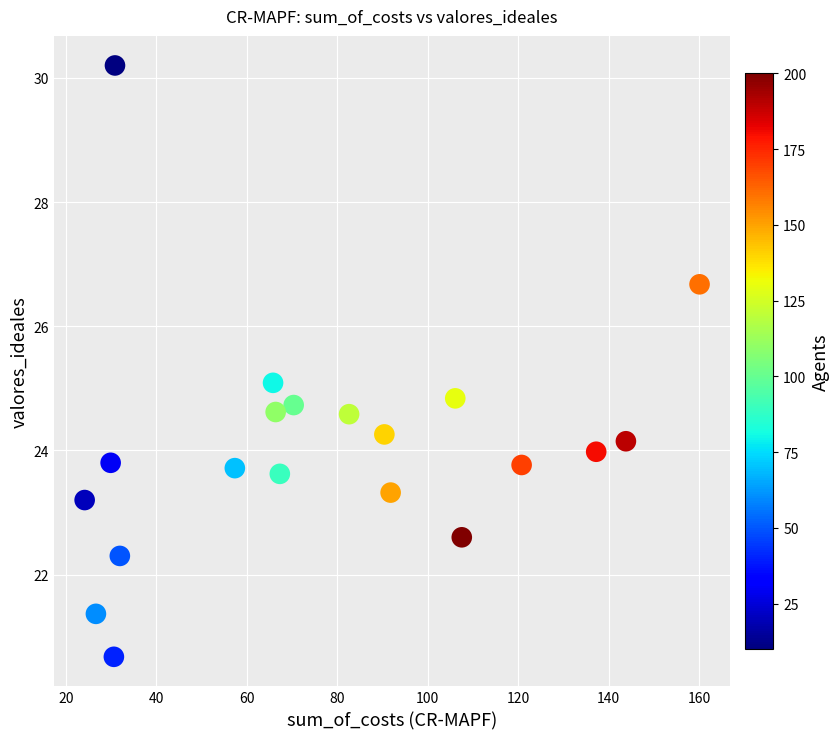

What is the range of Y values (max minus min)?

9.5